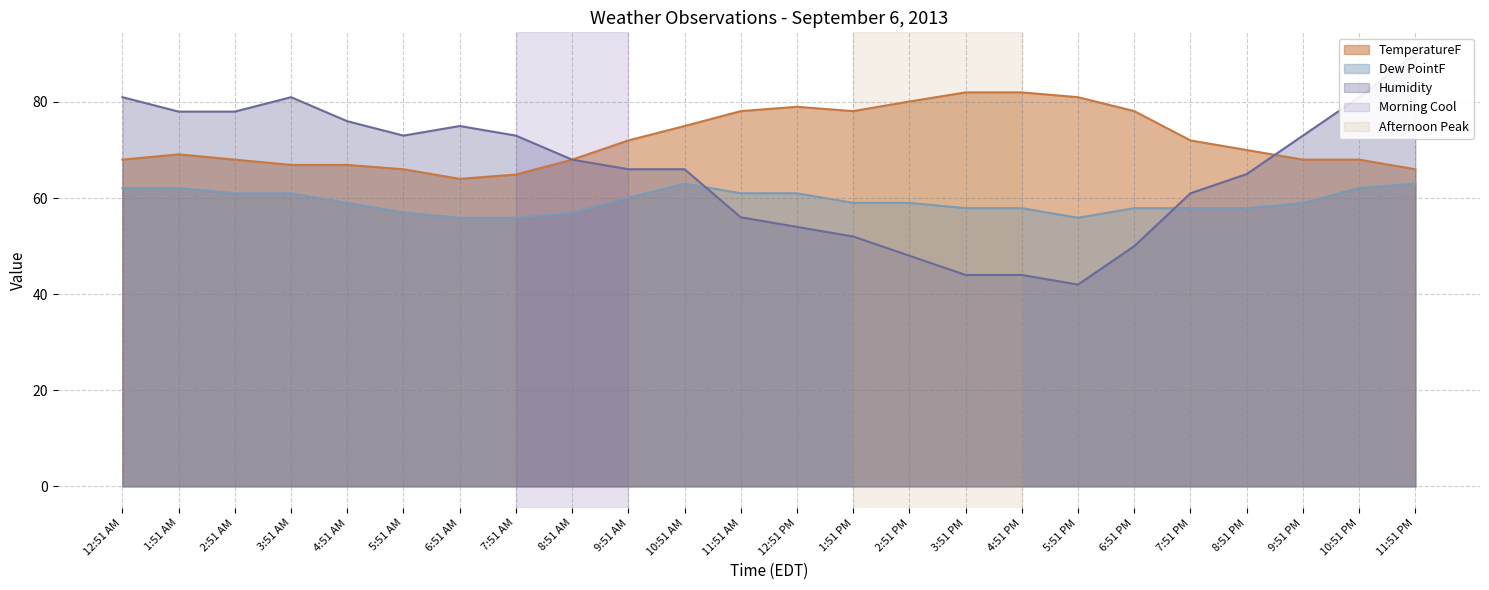

What are all the series names shown in the legend?

TemperatureF, Dew PointF, Humidity